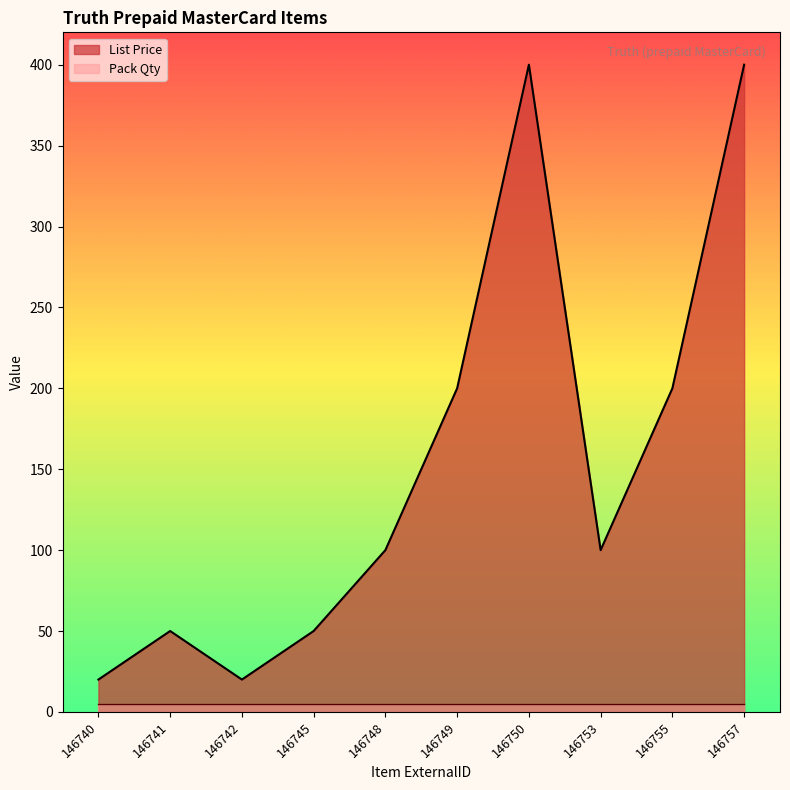

Where is the first local minimum?

146742